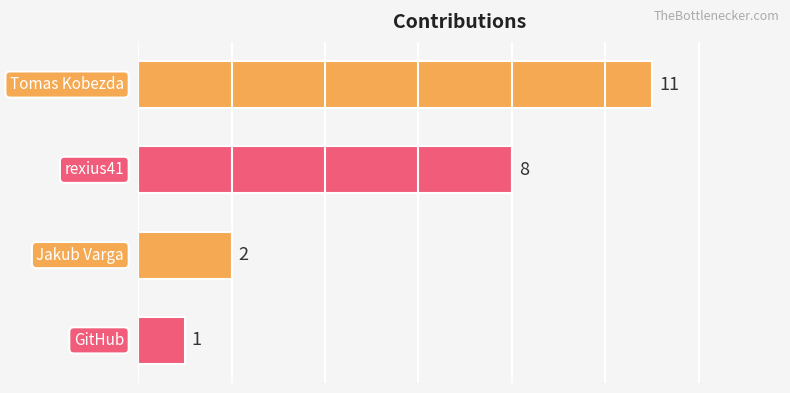

What is the value of the 4th bar from the top?

1